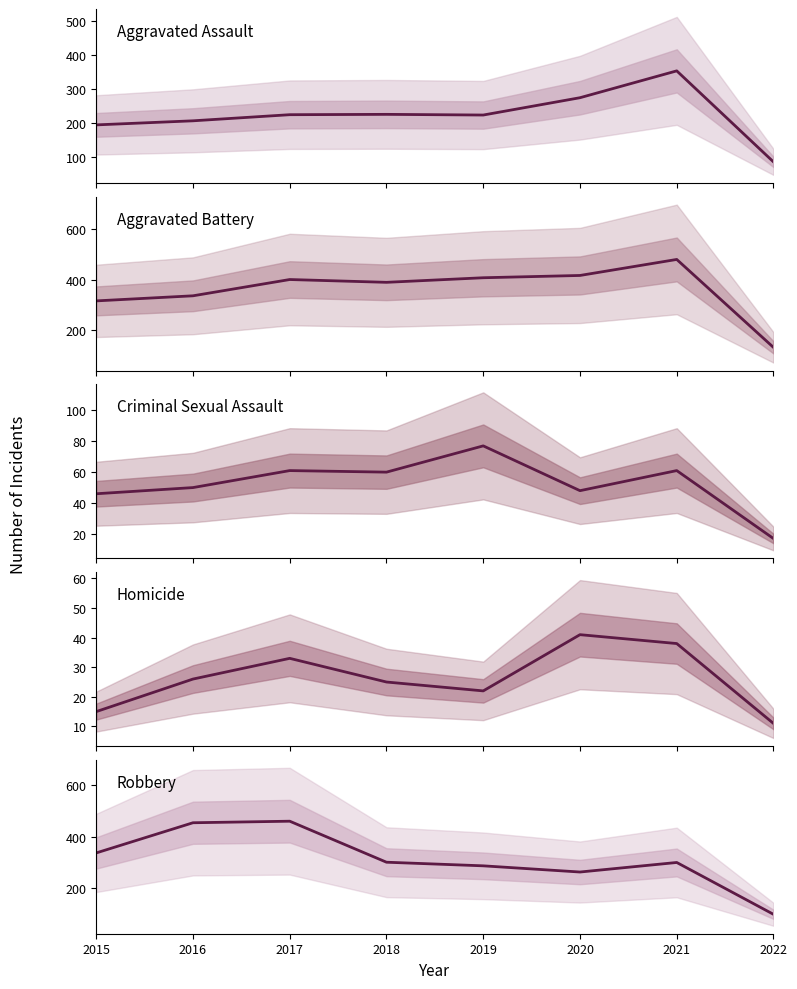

The value of Homicide at 2021 is 38. True or false?

True